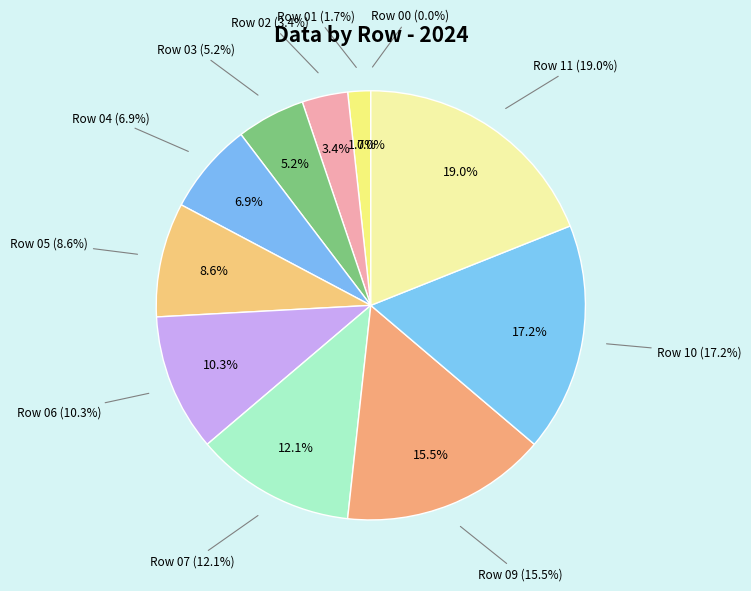

What is the ratio of the value at 10 to the value at 09?

1.1